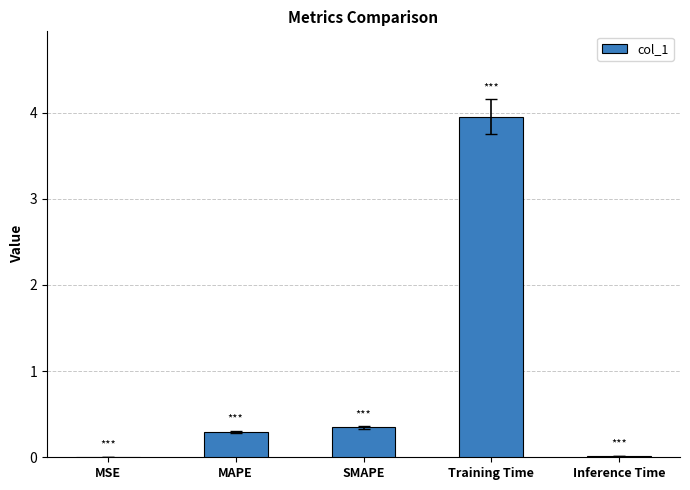

What is the greatest value displayed?

4.0